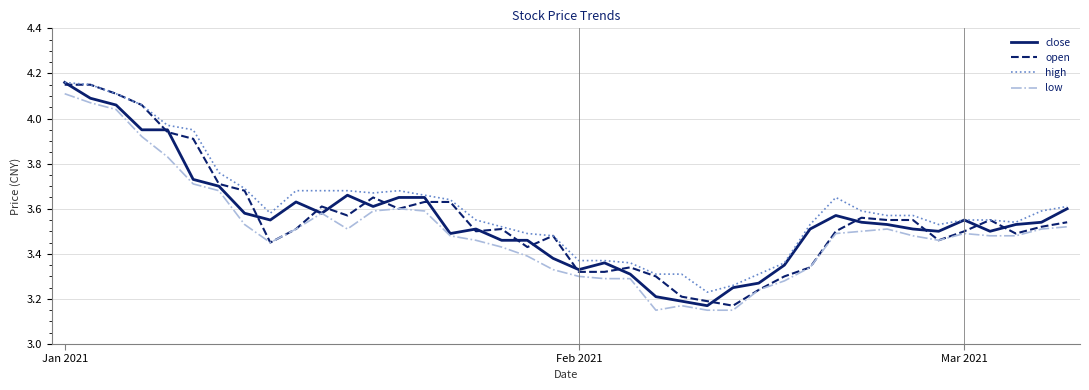

Does the chart have visible grid lines?

Yes